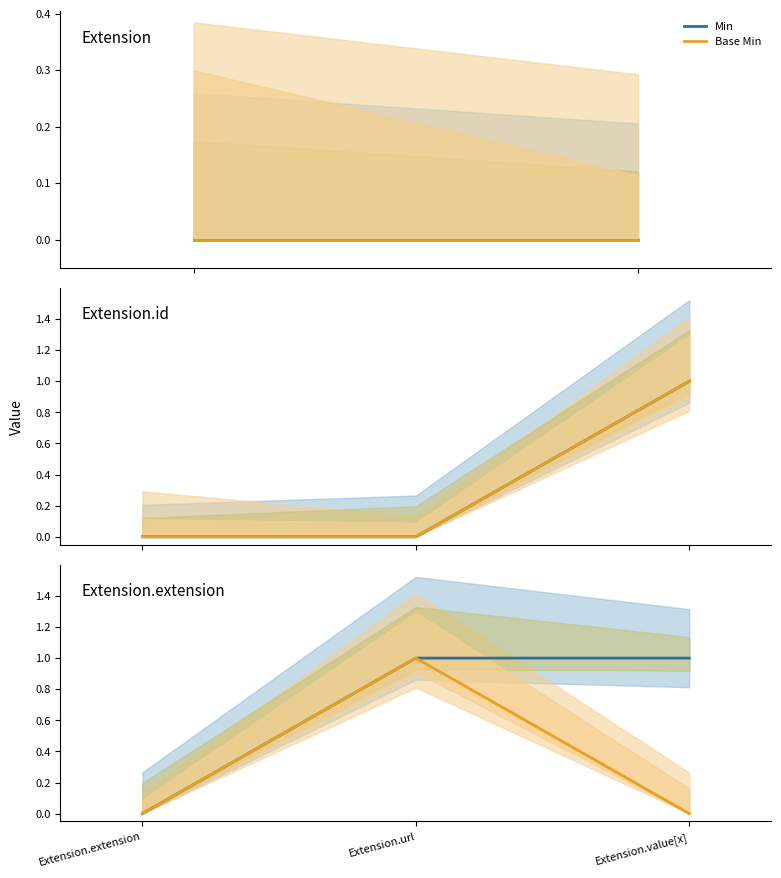

Reading right to left, what are all the values shown in this chart?

Min: 1	1	0
Base Min: 0	1	0